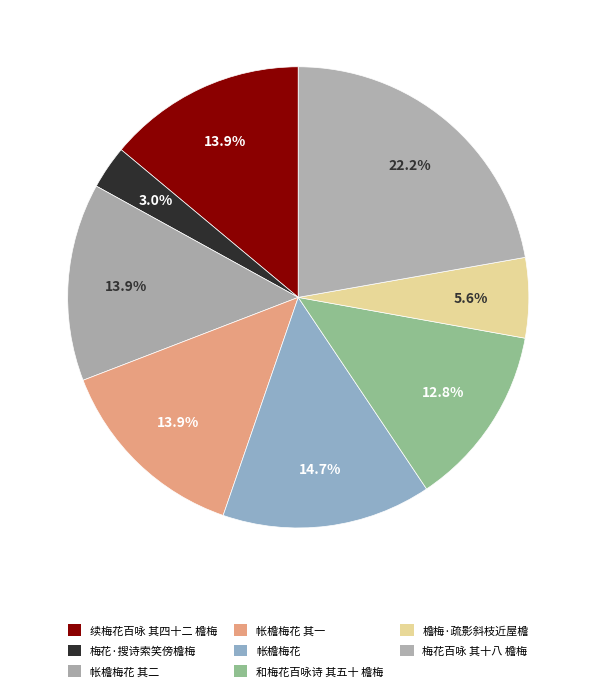

What is the ratio of the value at 帐檐梅花 其二 to the value at 檐梅·疏影斜枝近屋檐?

2.5